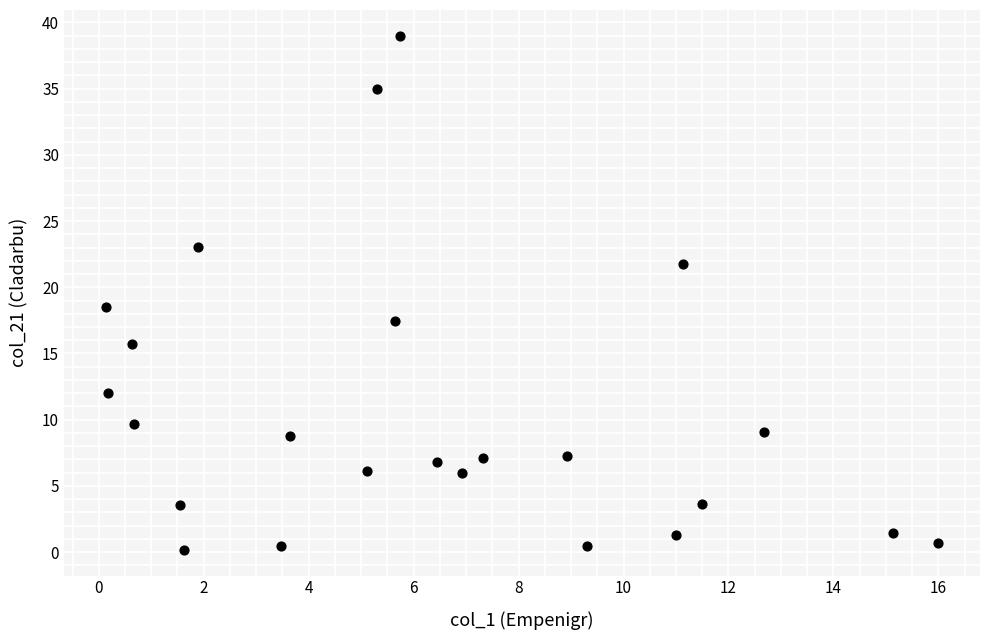

What is the range of X values (max minus min)?

15.9